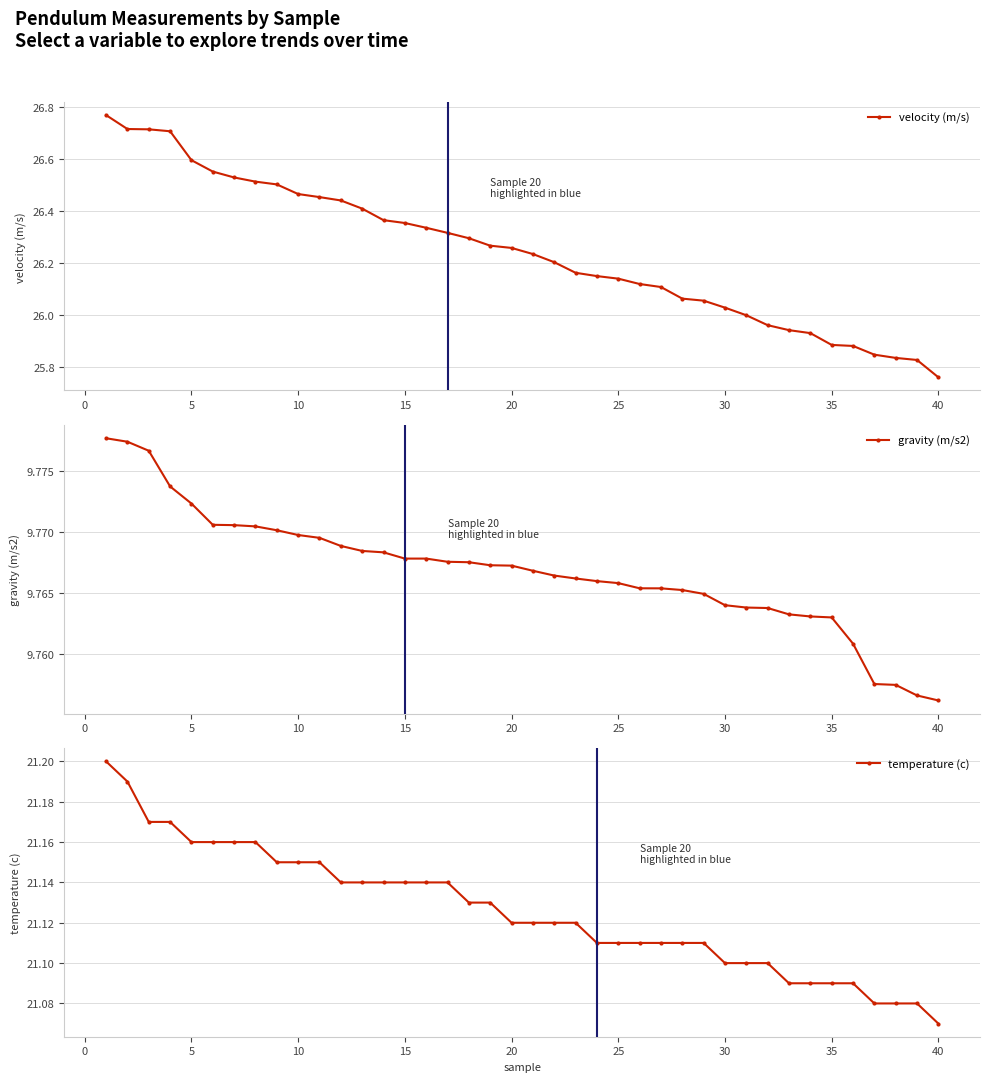

What is the average value of the velocity (m/s) series?

26.2